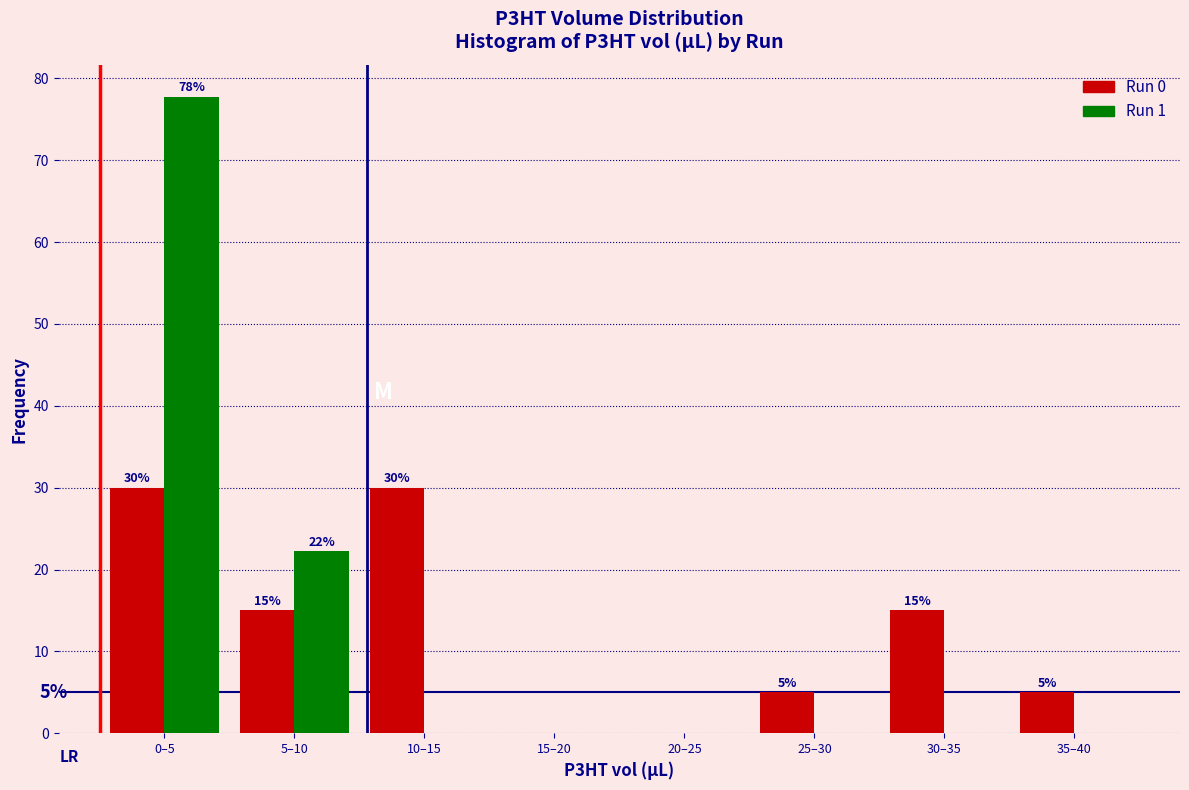

Is it true that Run 1 equals 77.8 at 0–5?

True